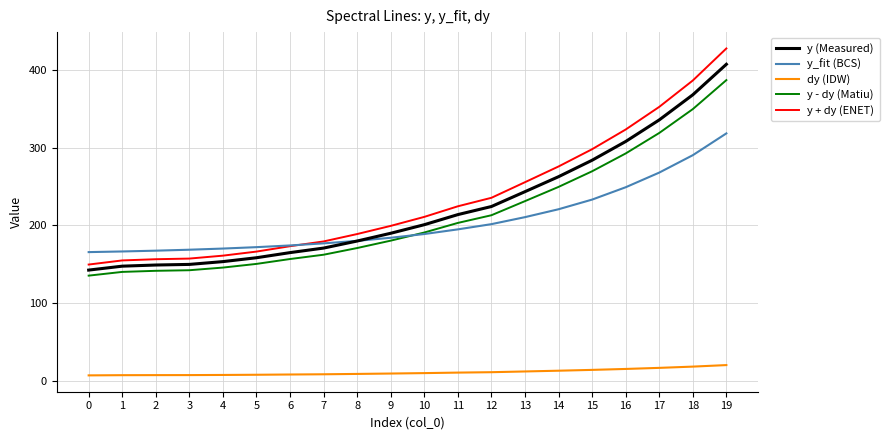

What is the smallest value displayed?

7.1